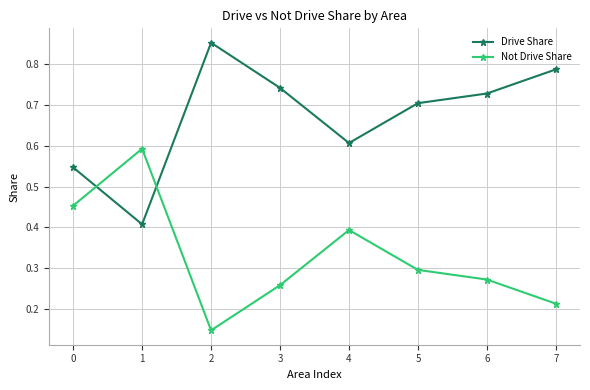

Where is Not Drive Share nearest to the value 0?

2